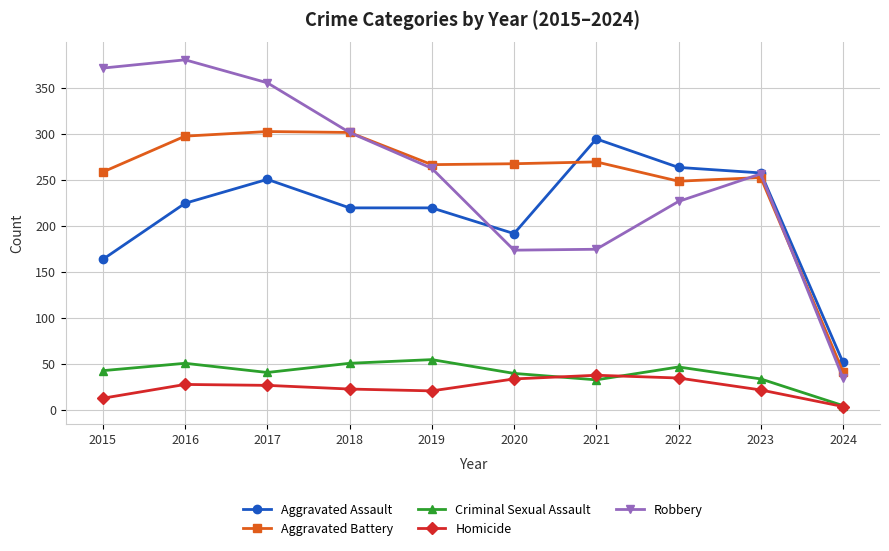

What is the total value across all series at 2023?

824